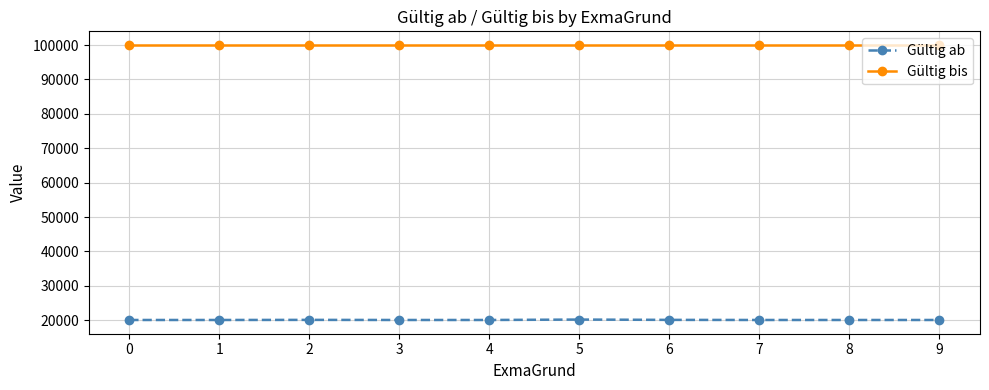

At how many categories does at least one series exceed 56642?

10